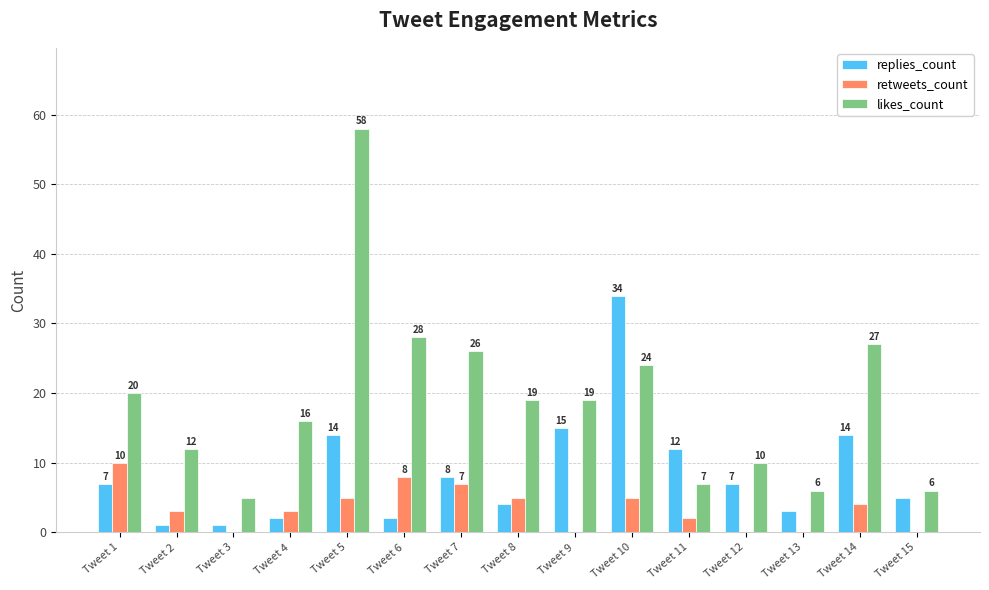

What is the average value of the retweets_count series?

3